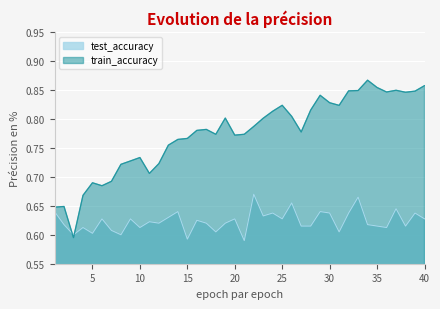

What is the greatest value displayed?

0.9